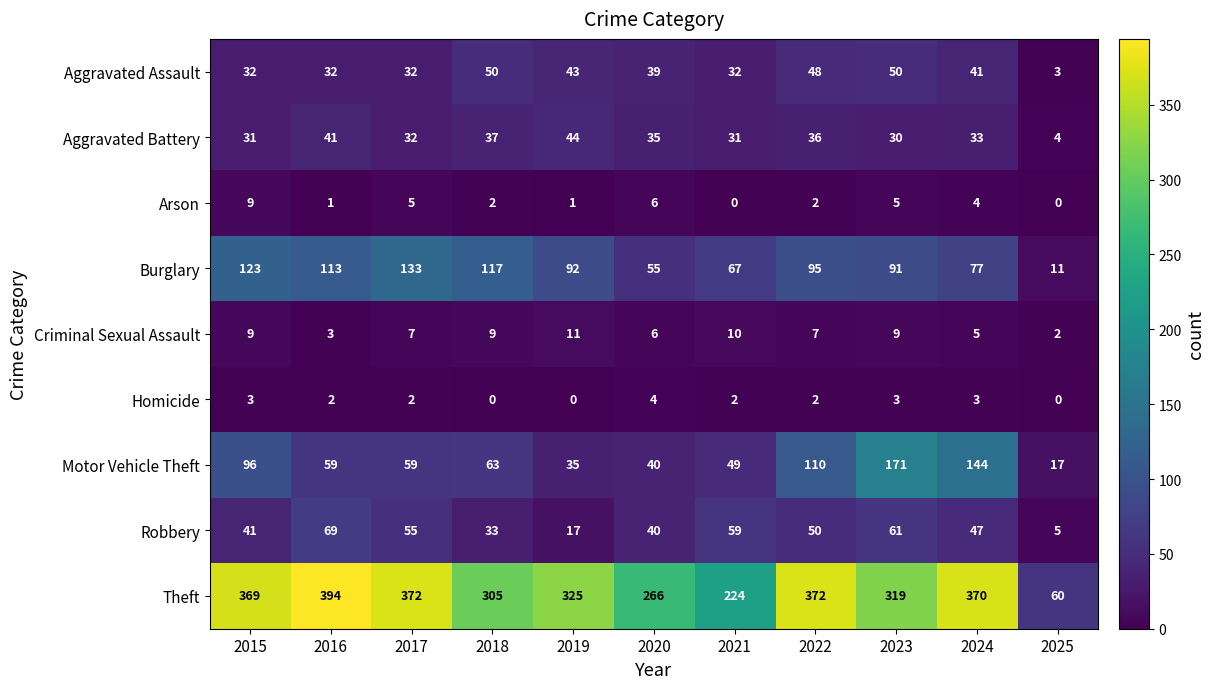

At how many categories does at least one series exceed 265?

9